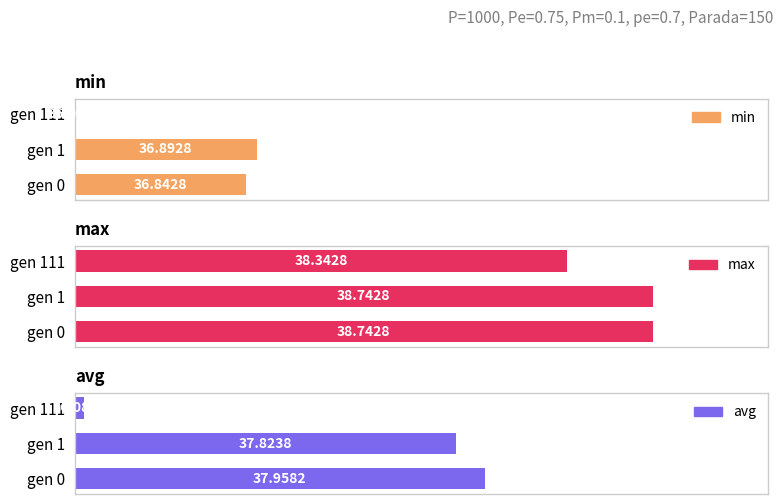

Is the value of avg at 0 greater than the value of max at 1?

No